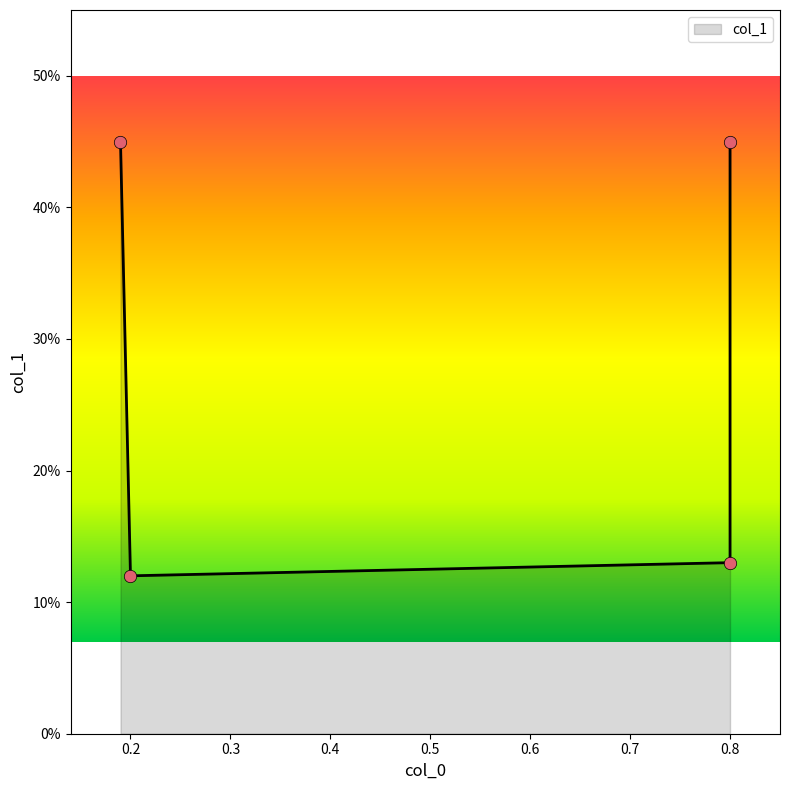

Between 0.2 and 0.8, which is larger?

0.8